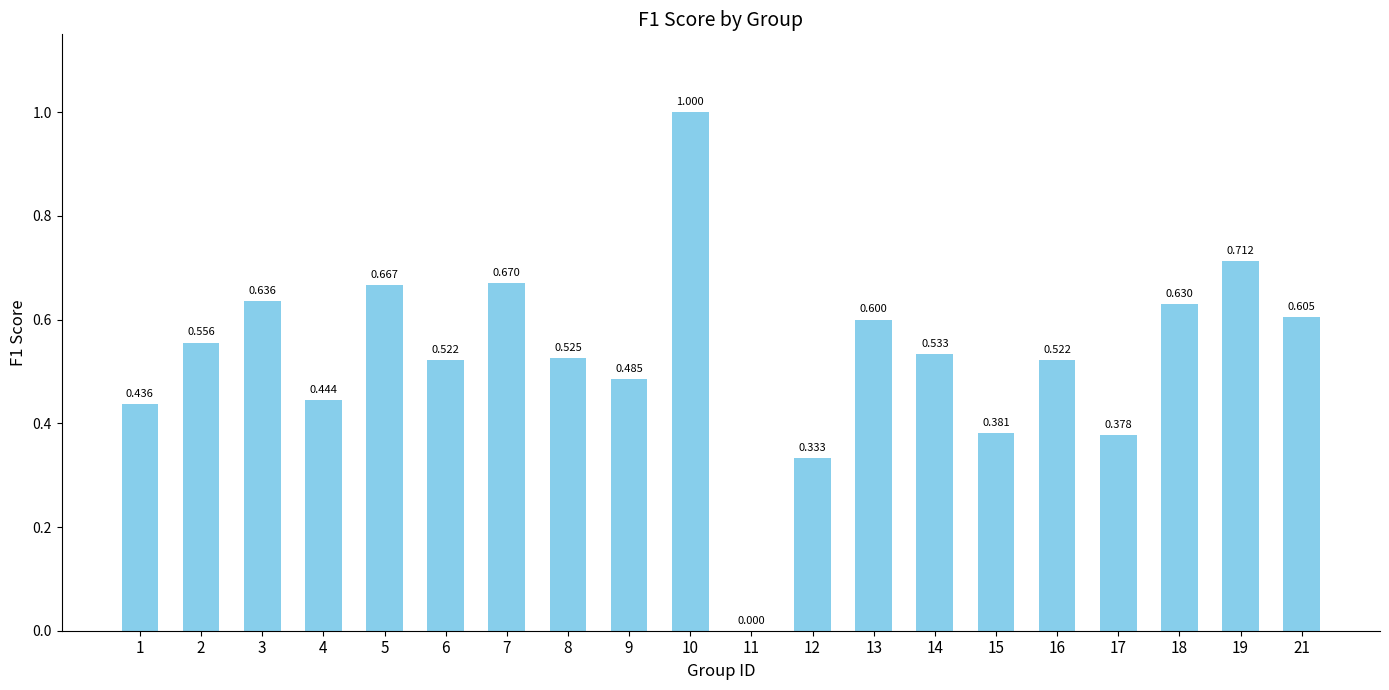

The chart shows a value of 0.5 at 14. True or false?

True